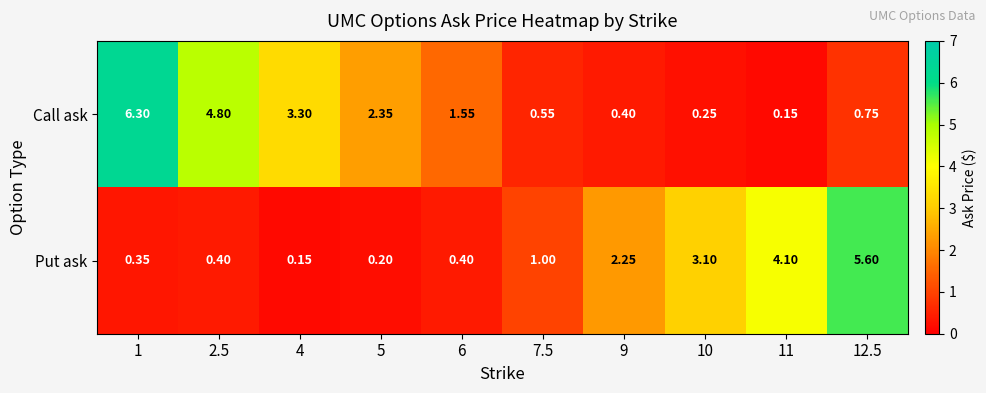

Which series has the largest total across all categories?

Call ask